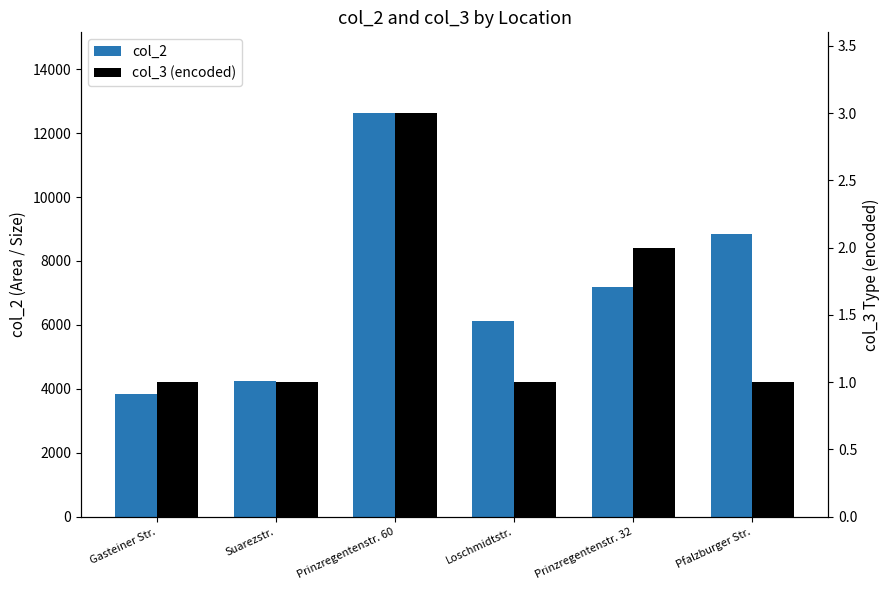

At which category is the sum across all series the highest?

Prinzregentenstr. 60